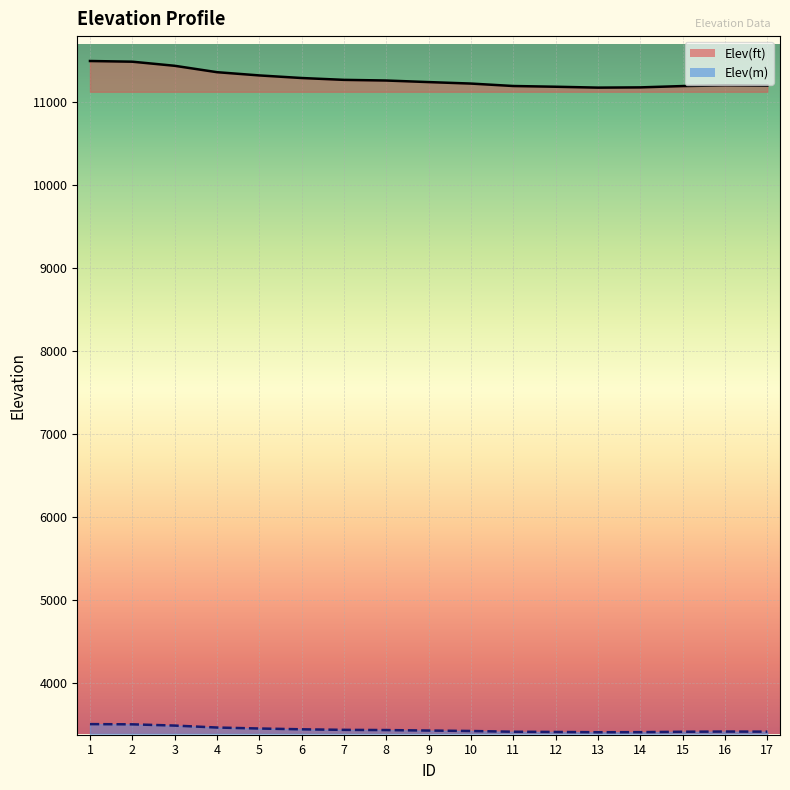

Is the value of Elev(m) at 14 greater than the value of Elev(ft) at 6?

No